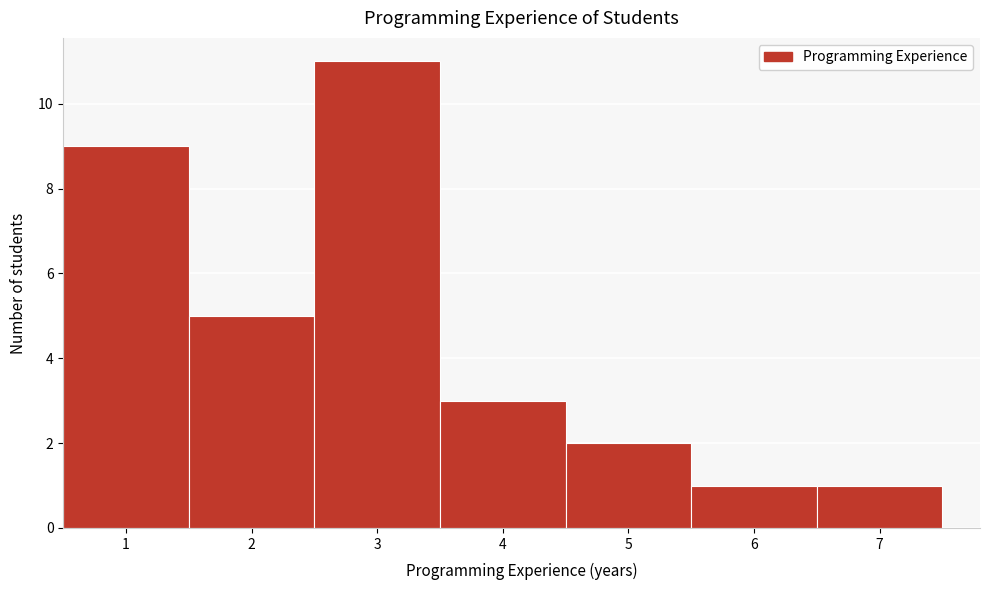

Reading left to right, list every bar in this chart as the range it spans on the x-axis followed by its height. The values are not printed on the chart, so give them approximately, as read against the axis.

0.5 to 1.5: 9
1.5 to 2.5: 5
2.5 to 3.5: 11
3.5 to 4.5: 3
4.5 to 5.5: 2
5.5 to 6.5: 1
6.5 to 7.5: 1